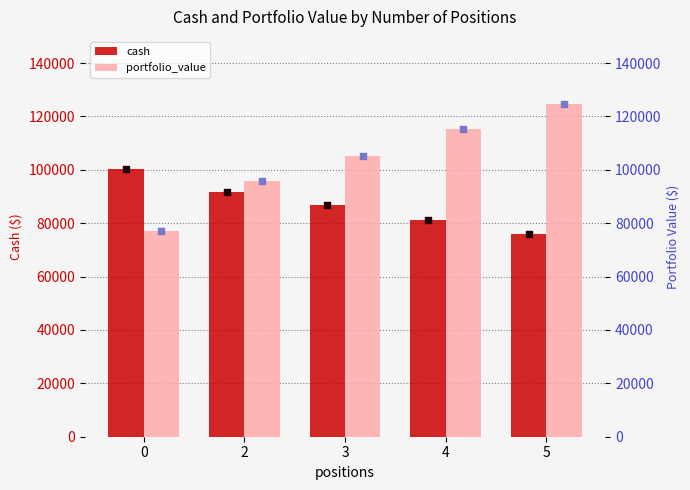

True or false: cash has a value of 100494.5 at 0.

True